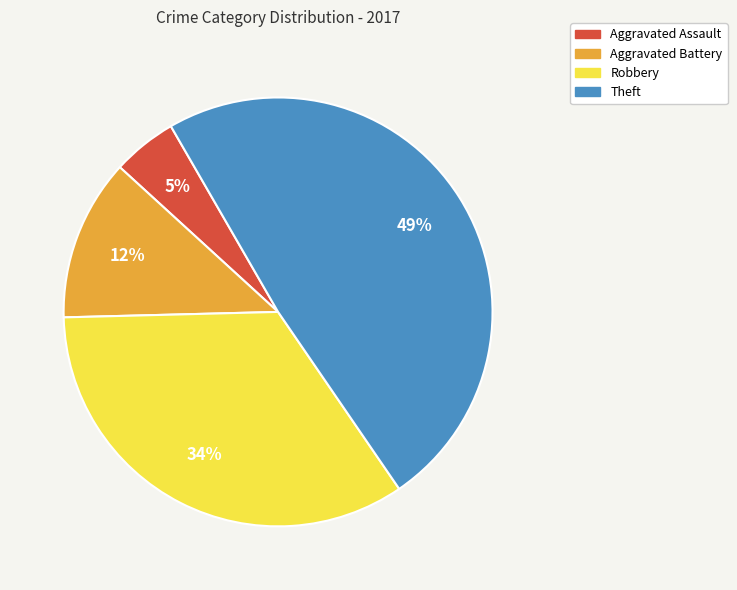

Is there a majority slice in this chart?

No